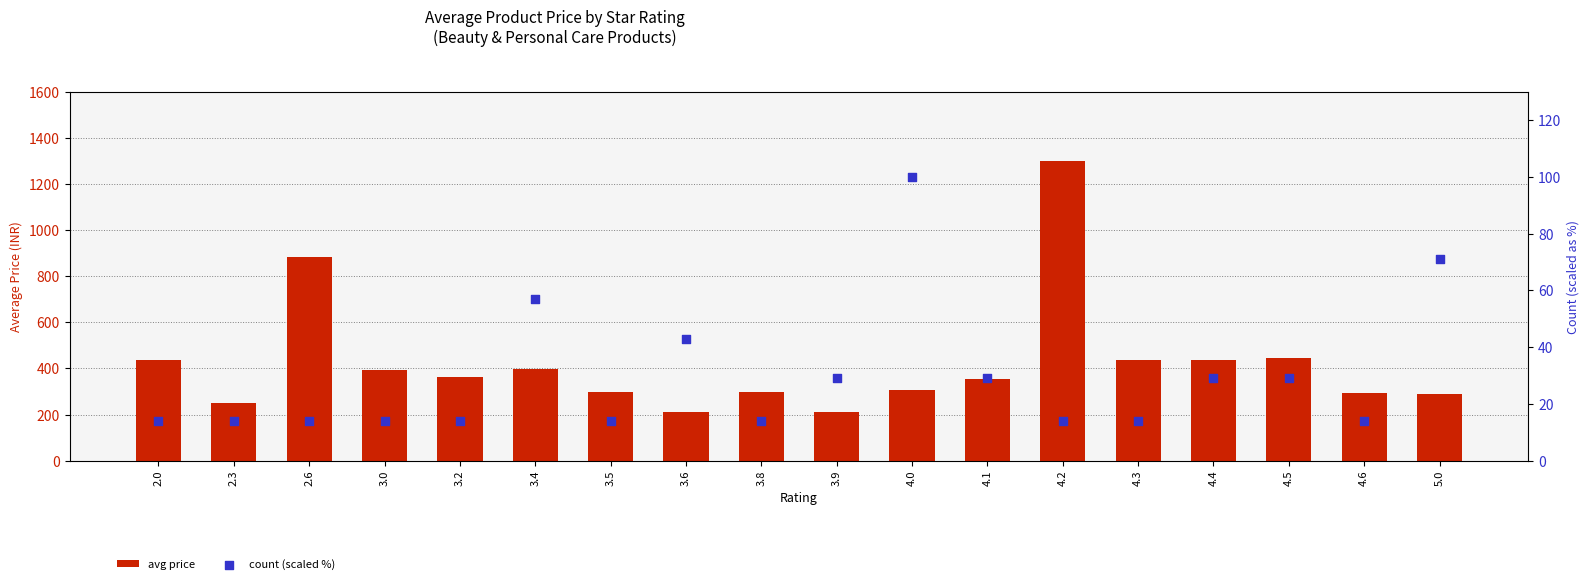

Which series contains the lowest Y value?

count (scaled %)